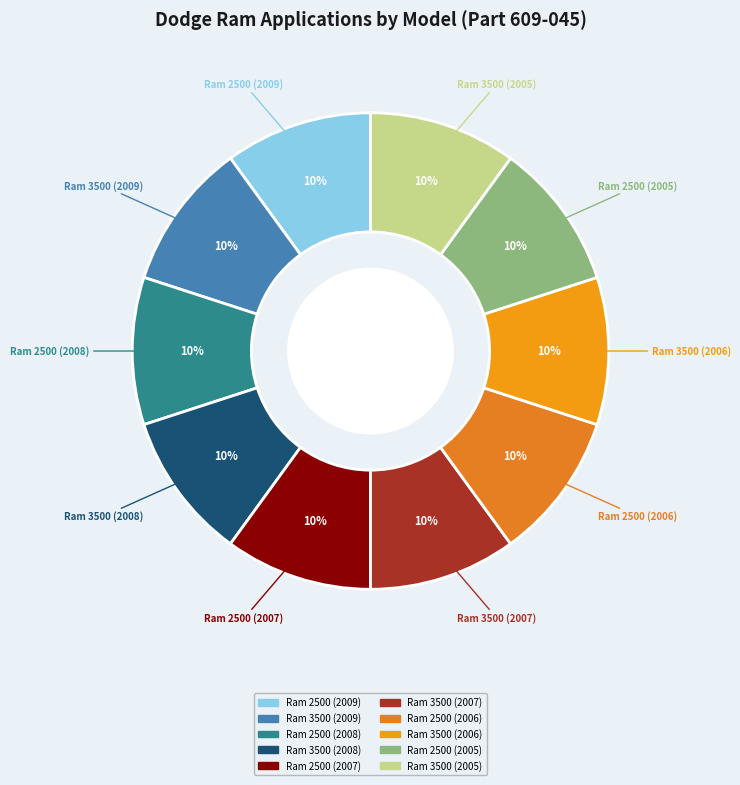

Is it true that Ram 2500 (2009) is 10% of the pie?

True